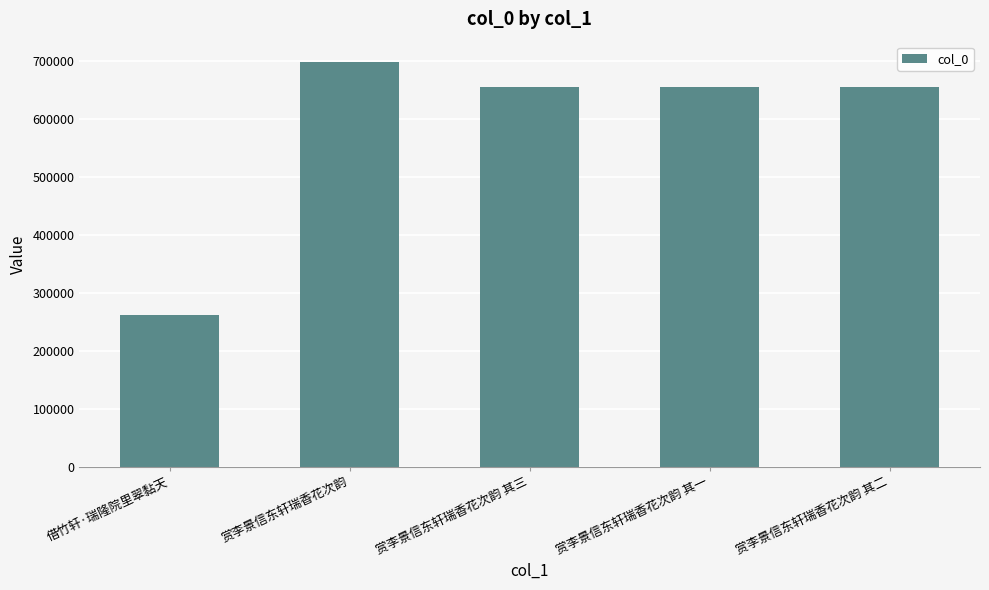

Is it true that the value at 赏李景信东轩瑞香花次韵 其二 is 410035?

False